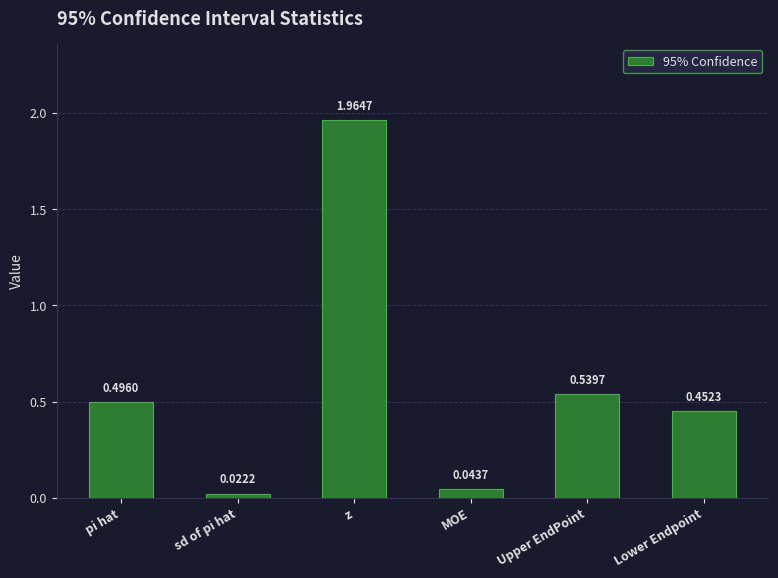

Where is the data nearest to the value 0?

sd of pi hat